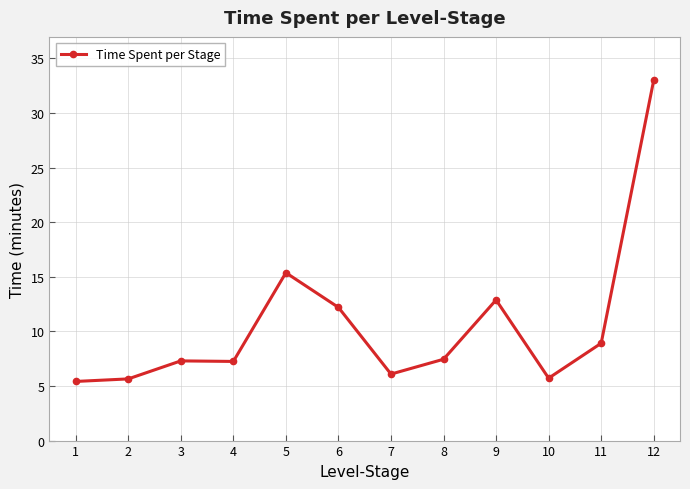

Count the number of data series in this chart.

1